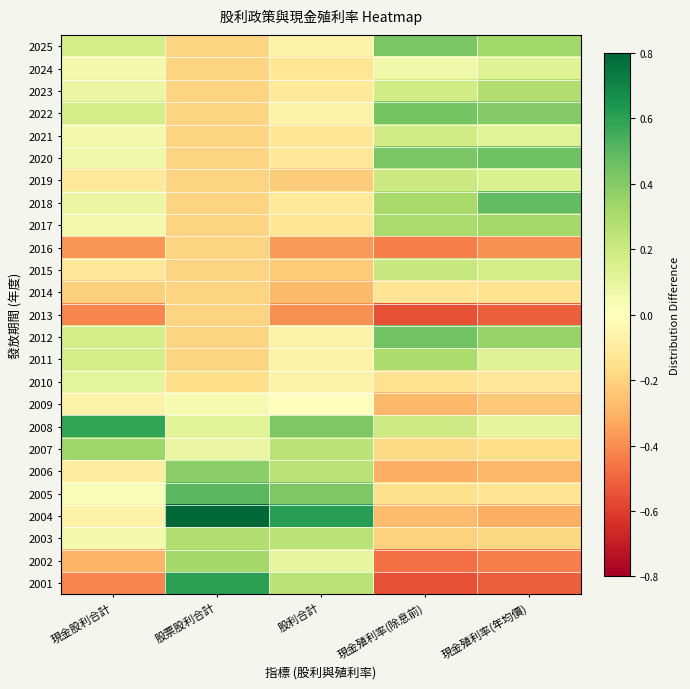

How many distinct data groups are displayed?

25